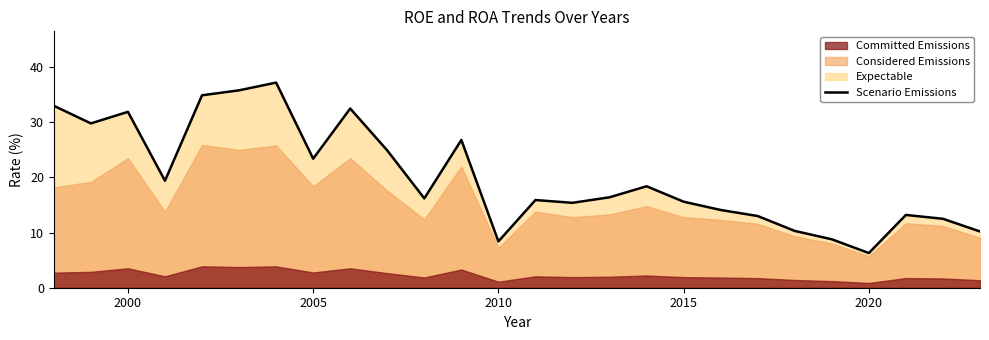

True or false: Scenario Emissions has a value of 8.4 at 2010.

True